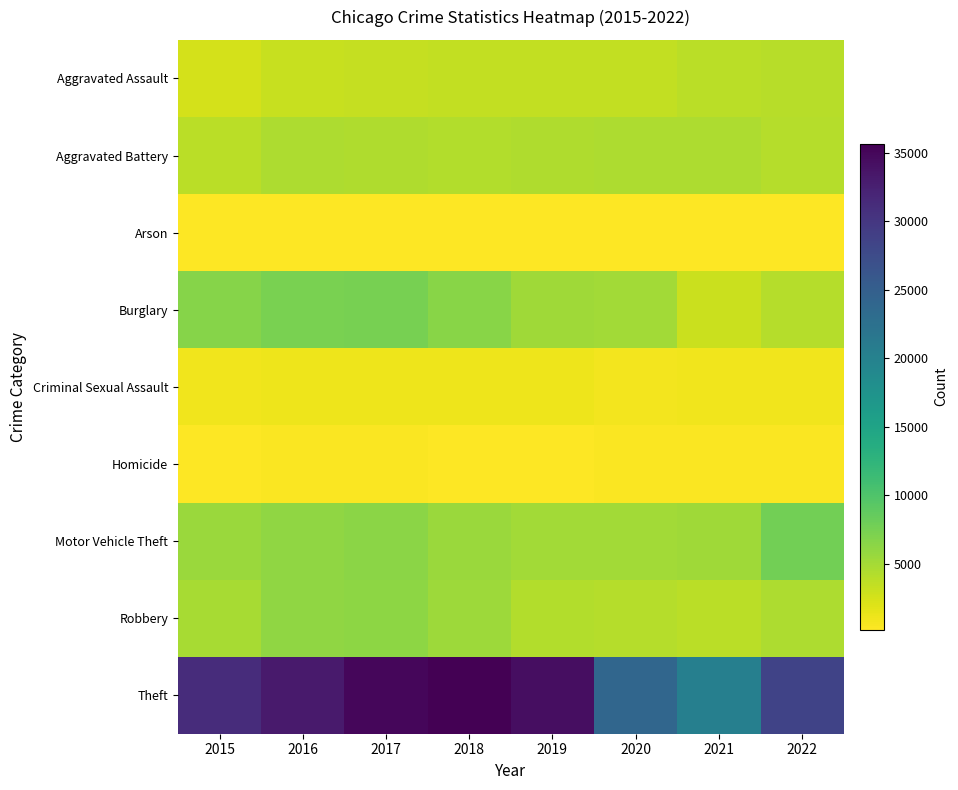

Between 2016 and 2017, which series saw the biggest shift?

Theft